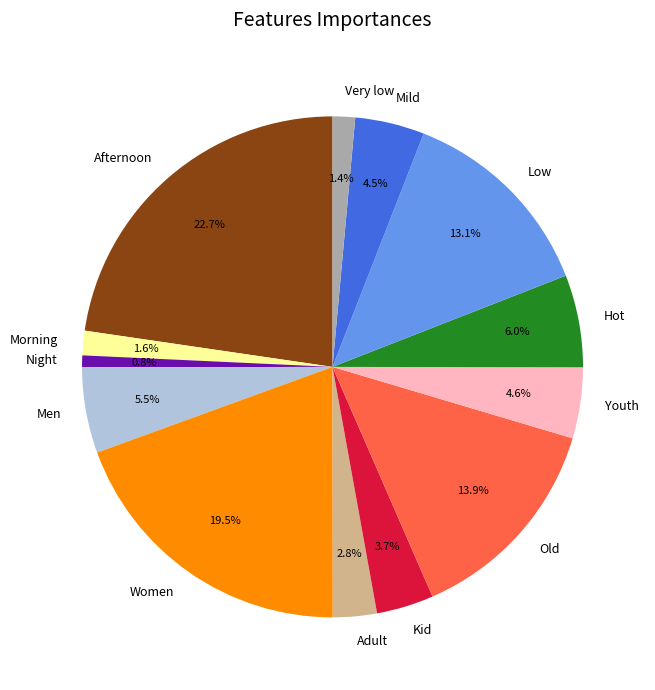

Do Low and Afternoon together represent more than half of the pie?

No